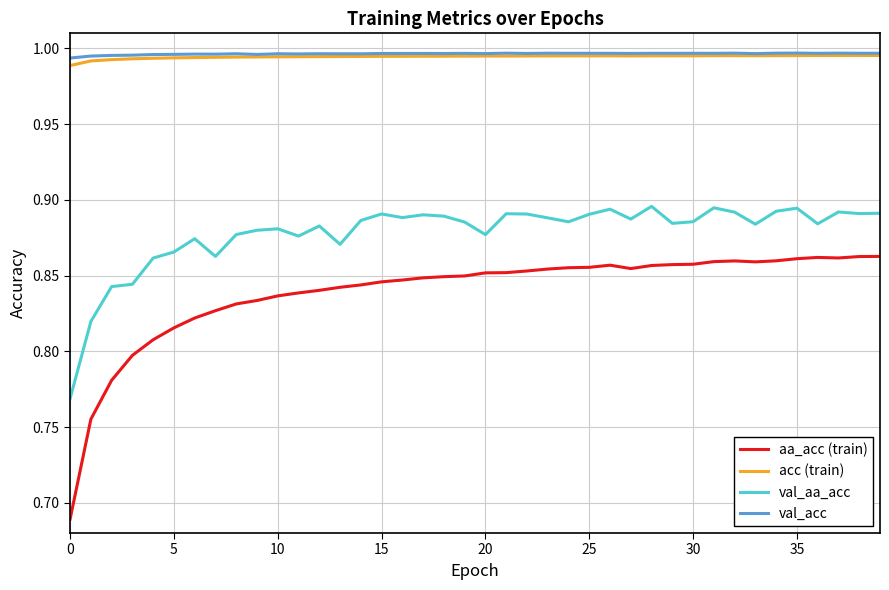

True or false: val_aa_acc and val_acc intersect in this chart.

False